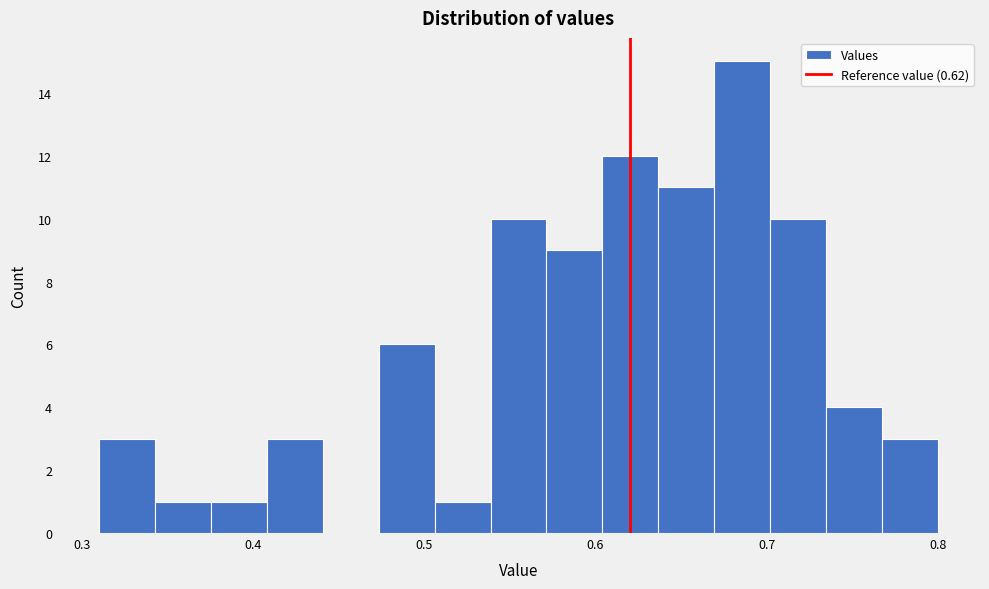

Read against the x-axis, roughly where is the centre of the tallest bar?

0.69